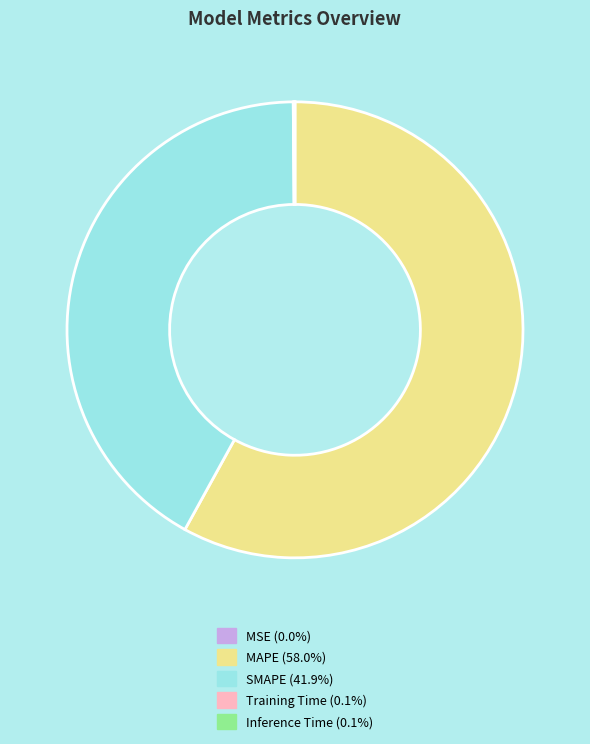

Does MAPE account for over 50% of the chart?

Yes